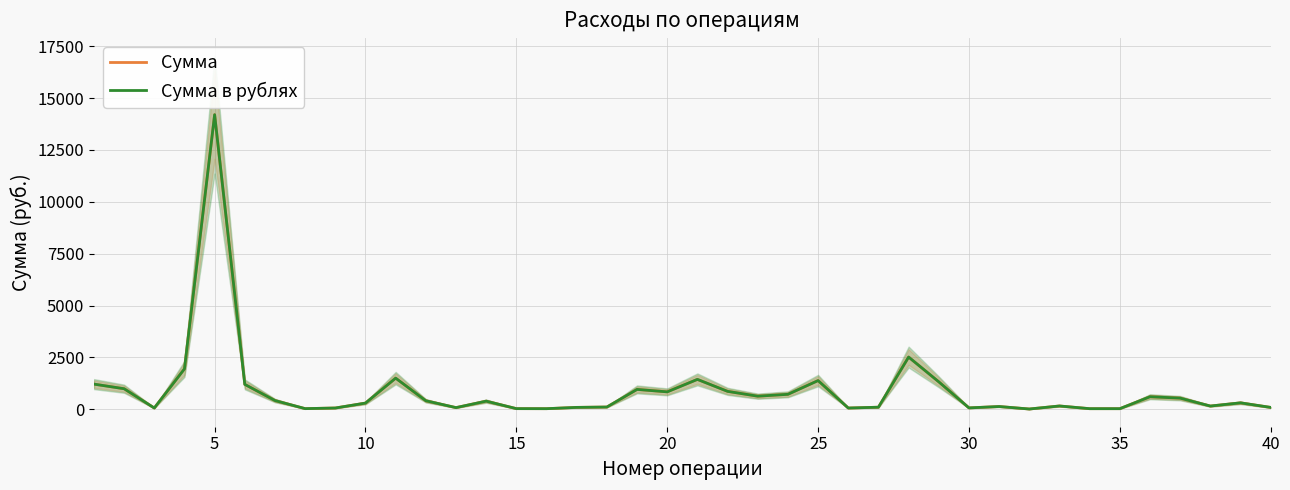

Does the chart have visible grid lines?

Yes